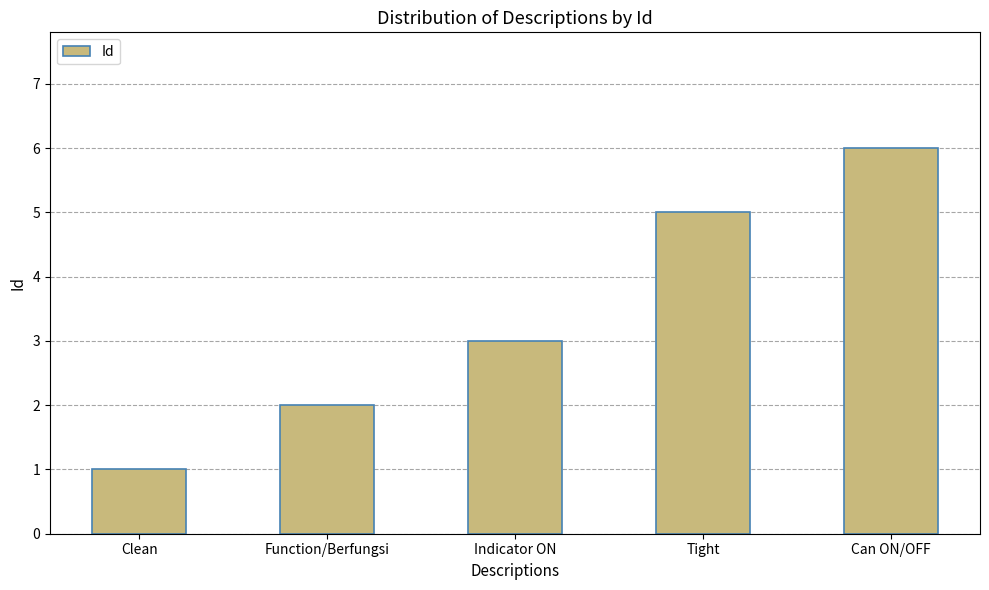

Reading left to right, transcribe all the data shown in this chart.

Clean=1	Function/Berfungsi=2	Indicator ON=3	Tight=5	Can ON/OFF=6